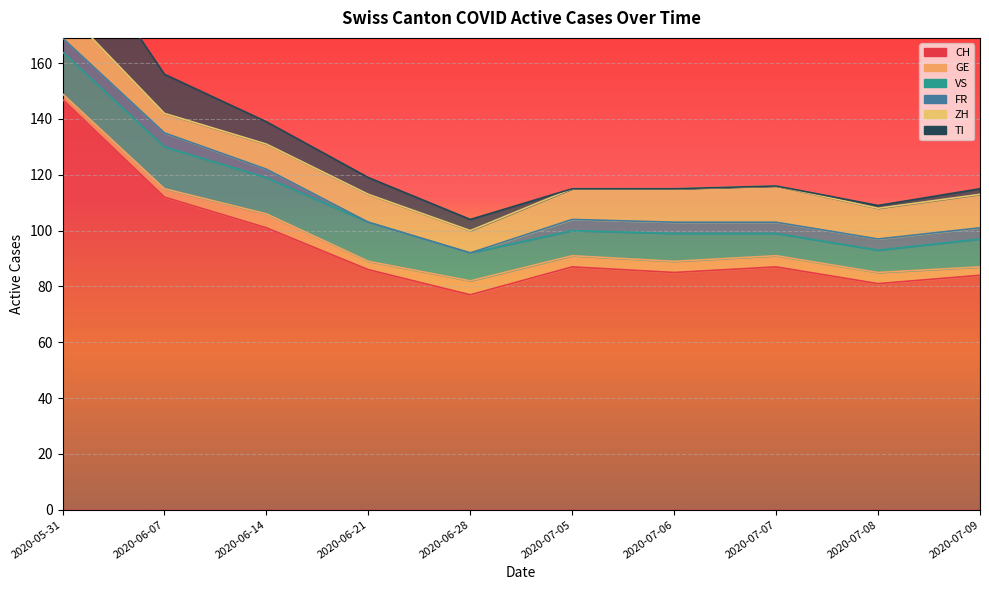

The FR series shows 3 at 2020-07-05. True or false?

False